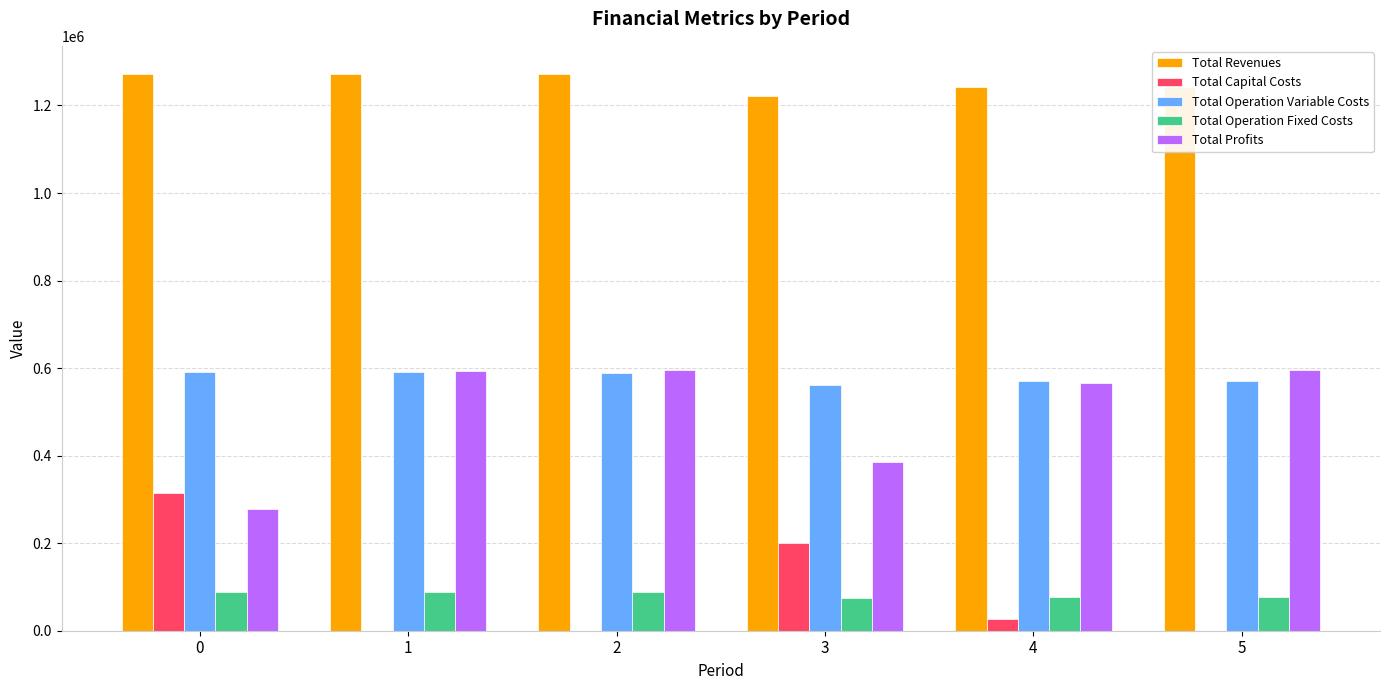

The value of Total Revenues at 3 is 1863000.6. True or false?

False